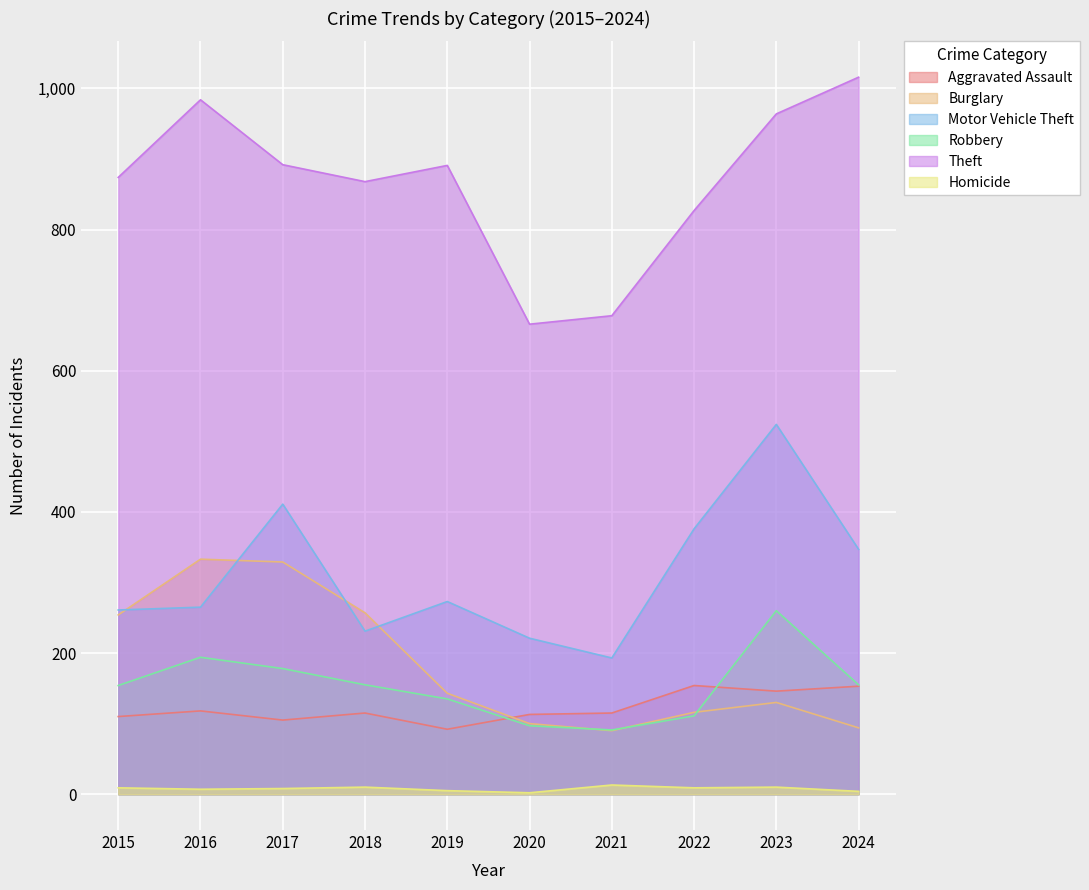

Which series has the largest total across all categories?

Theft